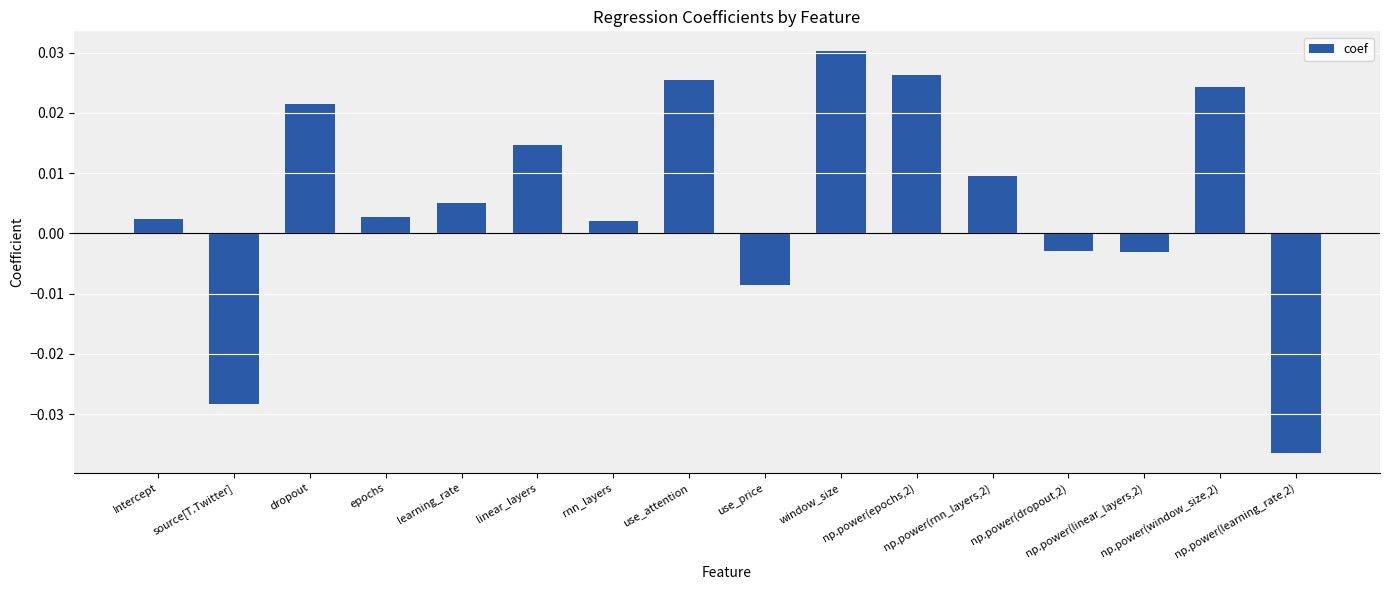

List the labels in order of value, smallest first.

np.power(learning_rate,2), source[T.Twitter], use_price, np.power(linear_layers,2), np.power(dropout,2), rnn_layers, Intercept, epochs, learning_rate, np.power(rnn_layers,2), linear_layers, dropout, np.power(window_size,2), use_attention, np.power(epochs,2), window_size